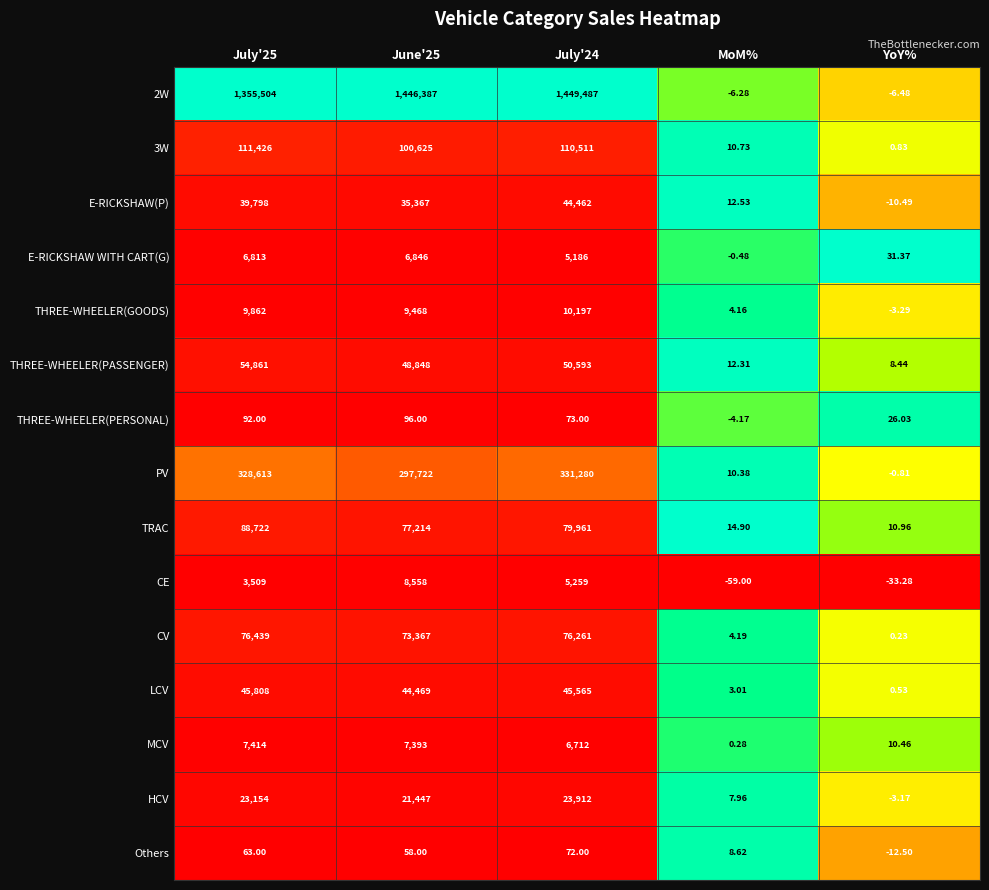

At which category does the chart reach its minimum across all series?

MoM%